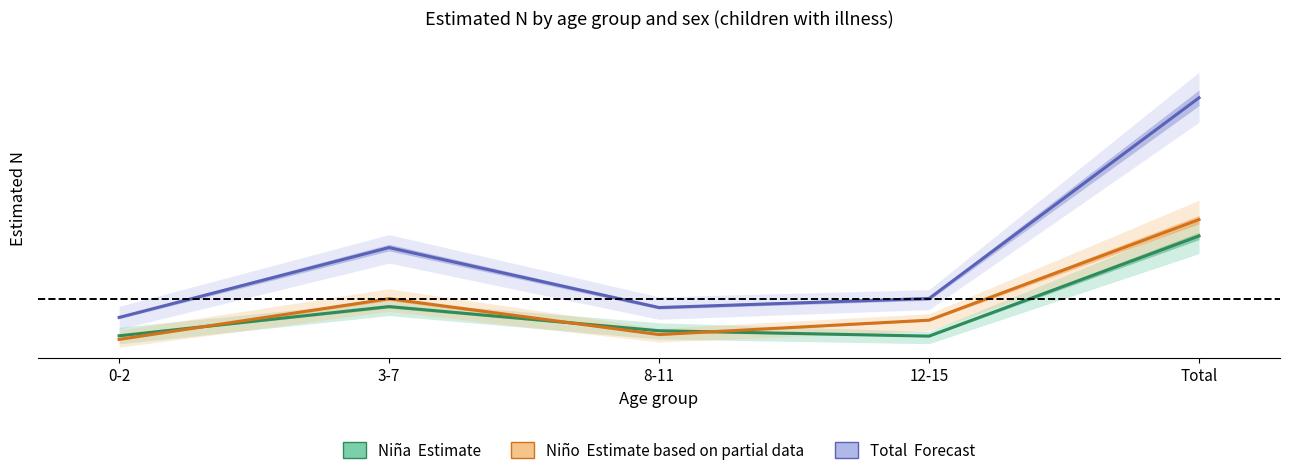

Where is the first local maximum for Niño (Estimate based on partial data)?

3-7